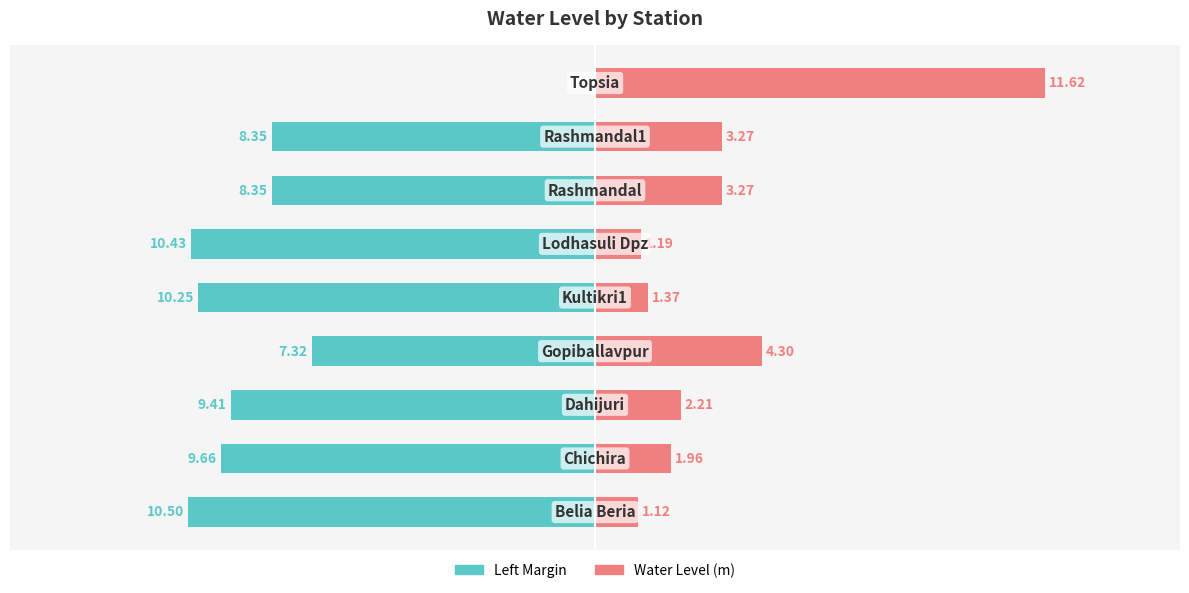

How many groups of bars are there?

9